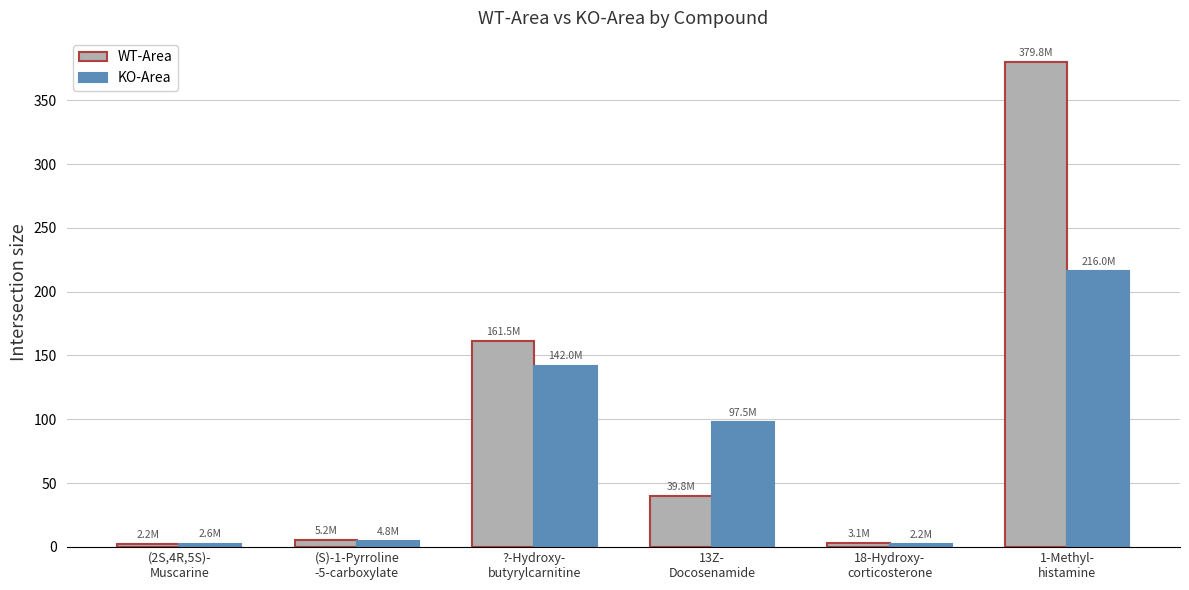

What is the sum of all KO-Area values?

465.2